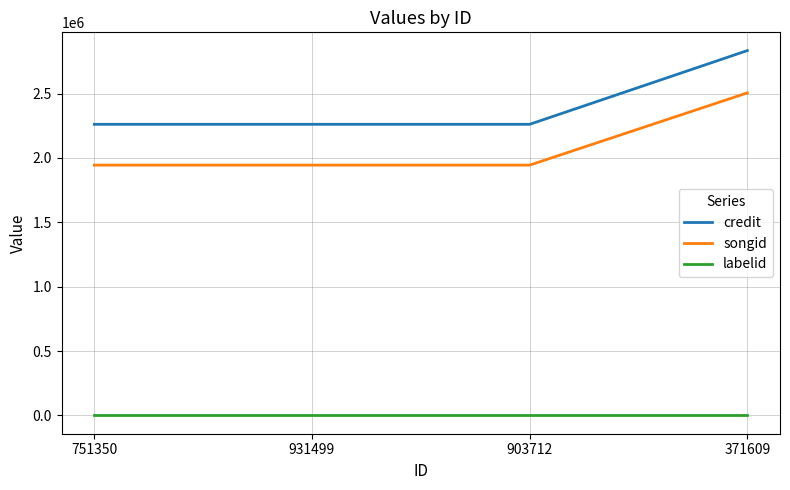

Which series has the largest range (max minus min)?

credit